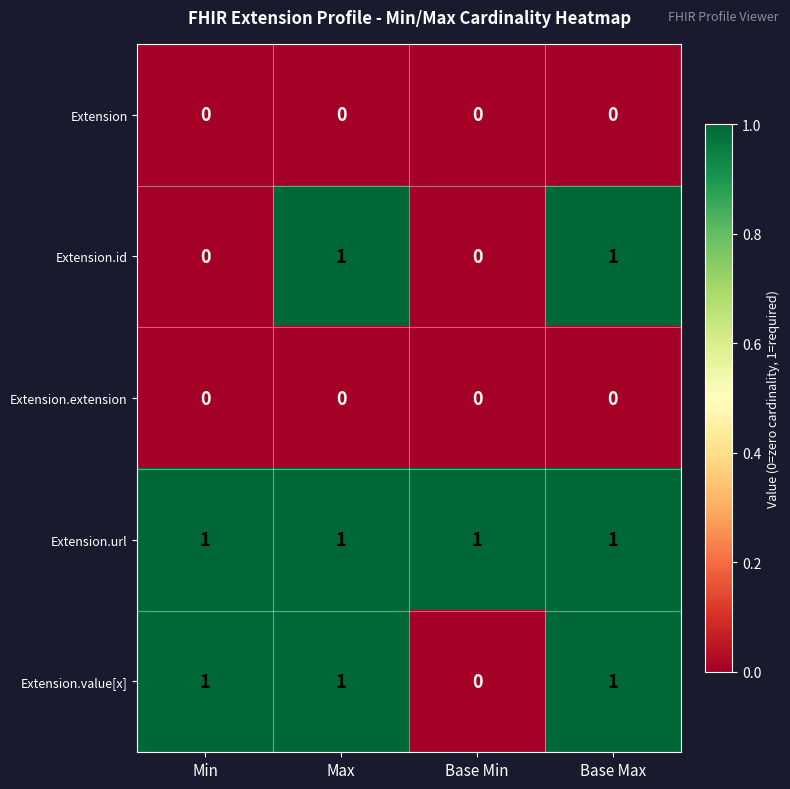

What is the sum of all Extension.url values?

4